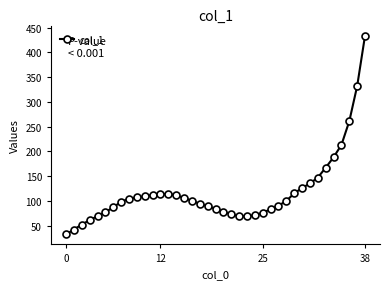

How many lines are shown in the chart?

1